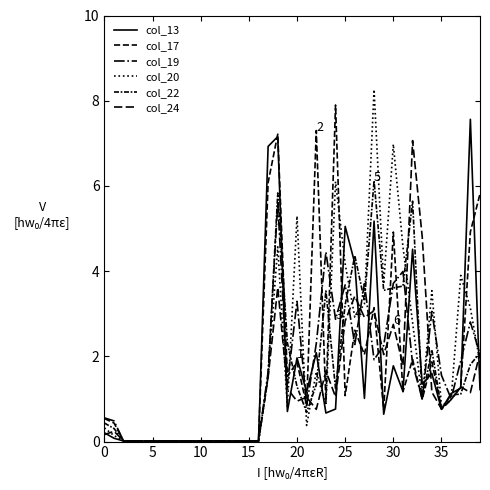

Is this an area chart (filled region under the line)?

No